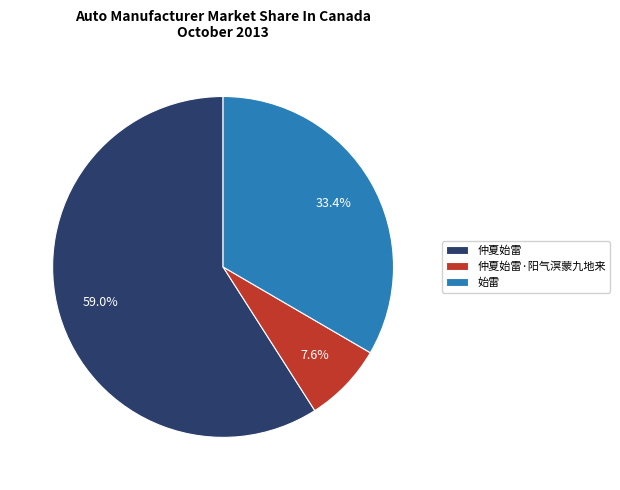

Do 仲夏始雷 and 仲夏始雷·阳气溟蒙九地来 together represent more than half of the pie?

Yes